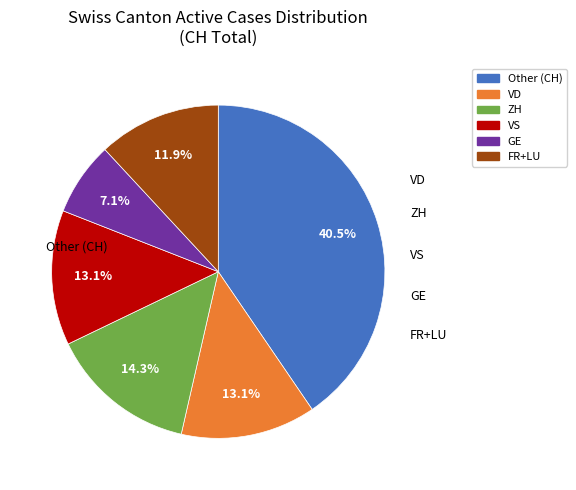

How many slices are in this pie chart?

6